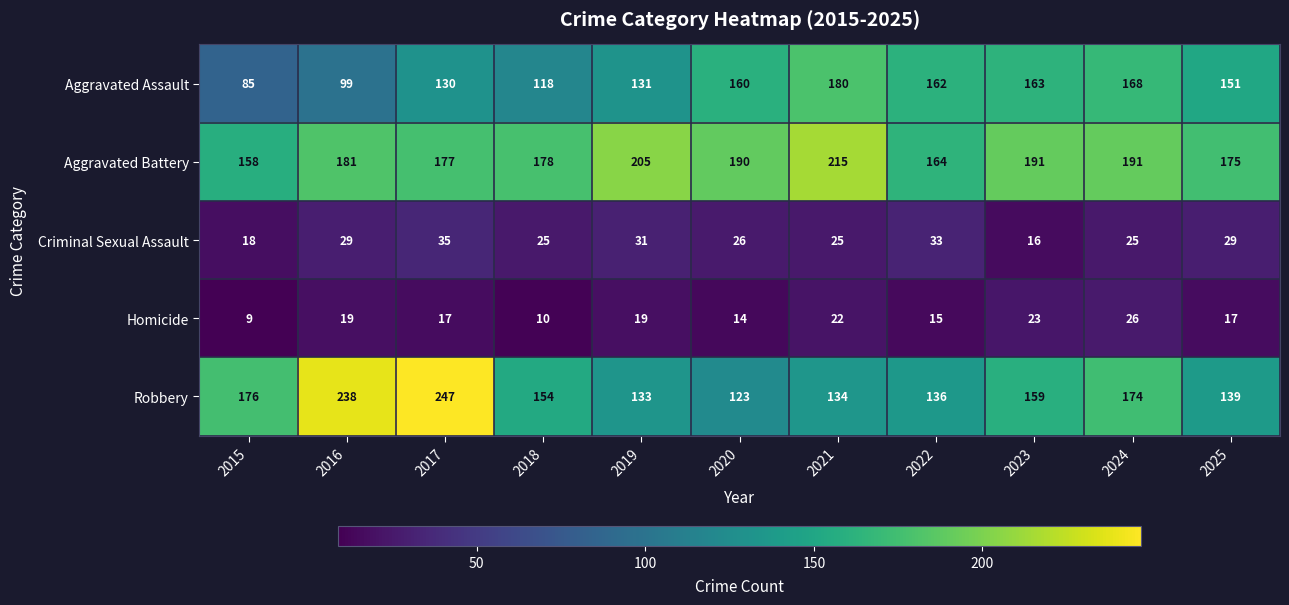

At which label is Robbery closest to 185?

2015